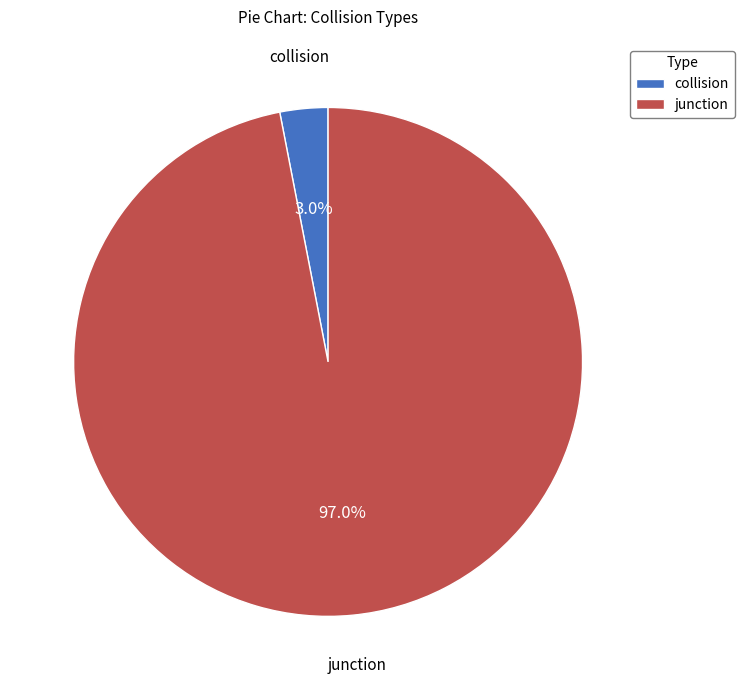

Between collision and junction, which is larger?

junction